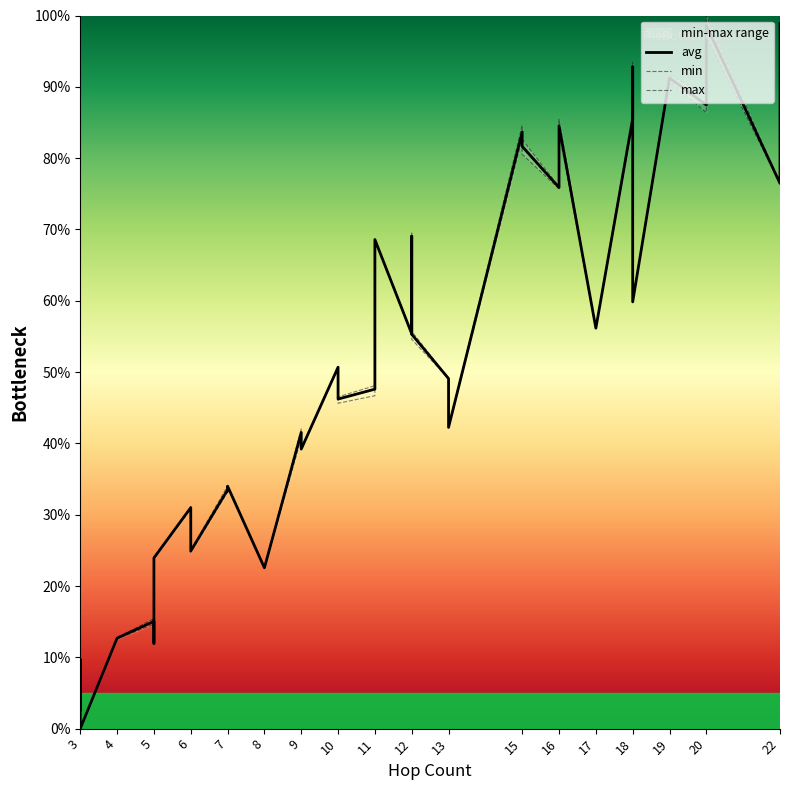

What is the total value across all series at 16?

227.6